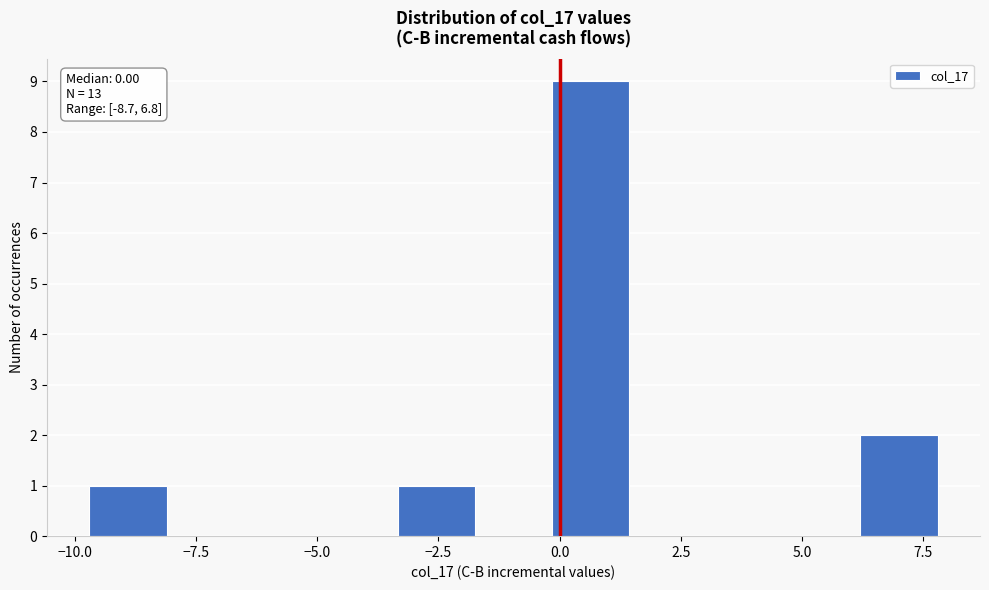

Around what value on the x-axis is the tallest bar? Give the approximate position of its centre, as read against the axis.

0.5